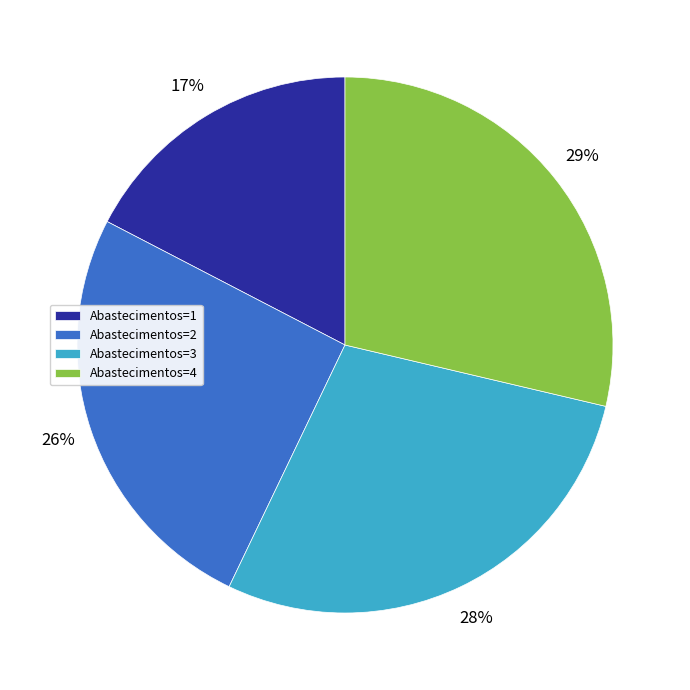

To the nearest percent, what portion does Abastecimentos=2 represent?

26%